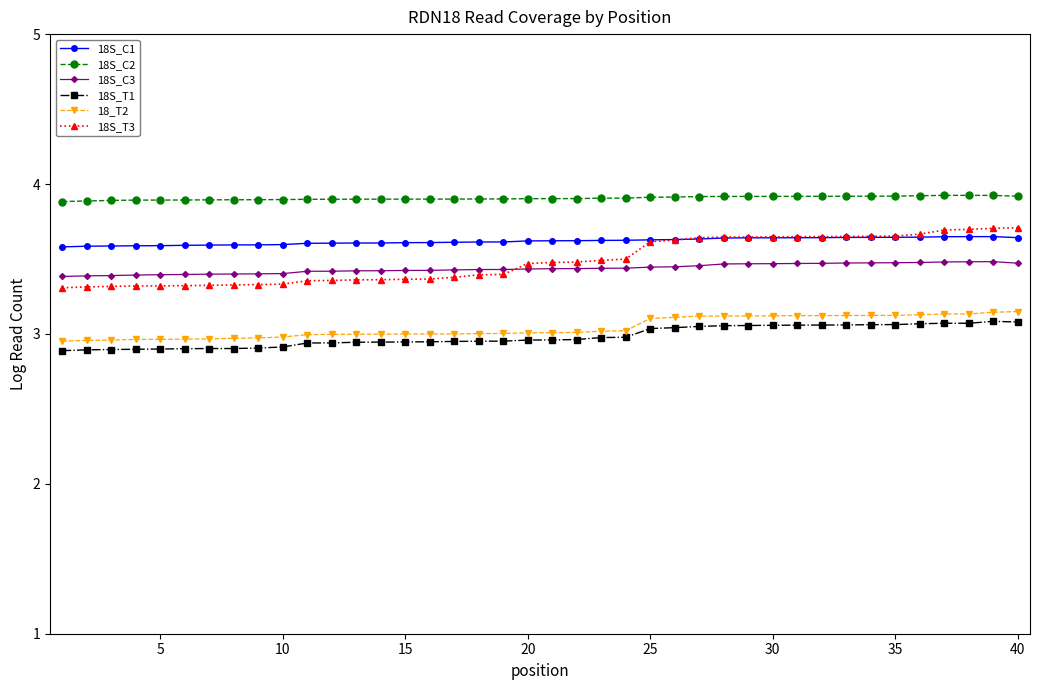

What is the maximum value shown in the chart?

3.9